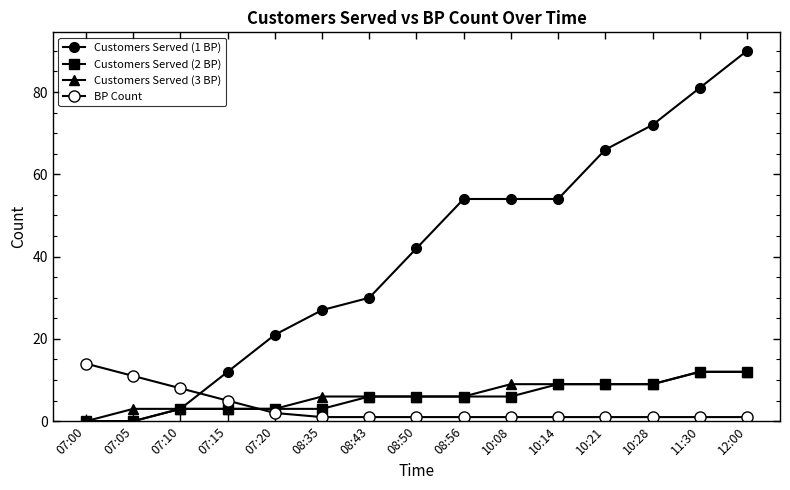

How many lines are shown in the chart?

4